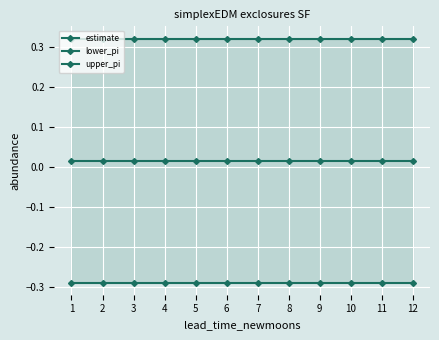

True or false: lower_pi and upper_pi cross at least once.

False